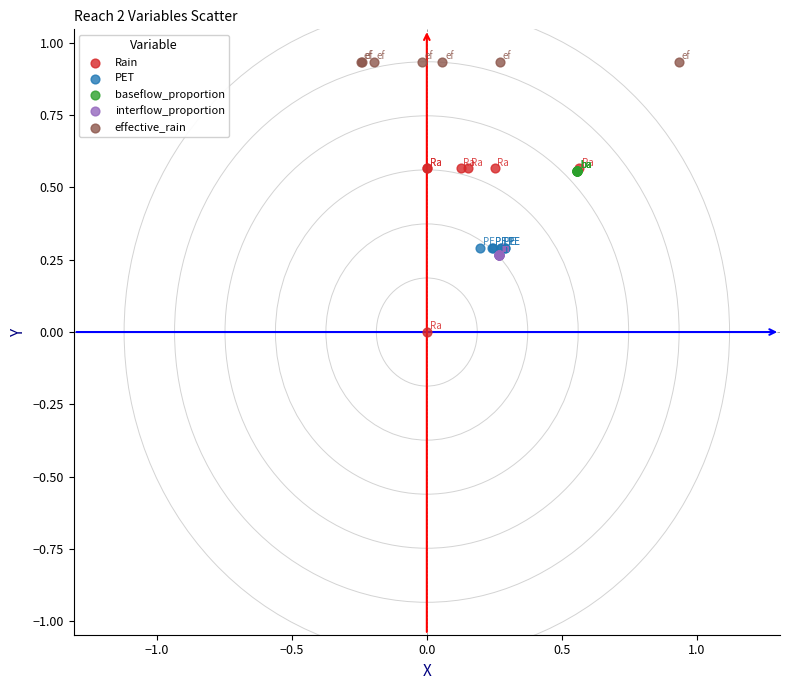

Which series reaches the maximum Y coordinate?

effective_rain